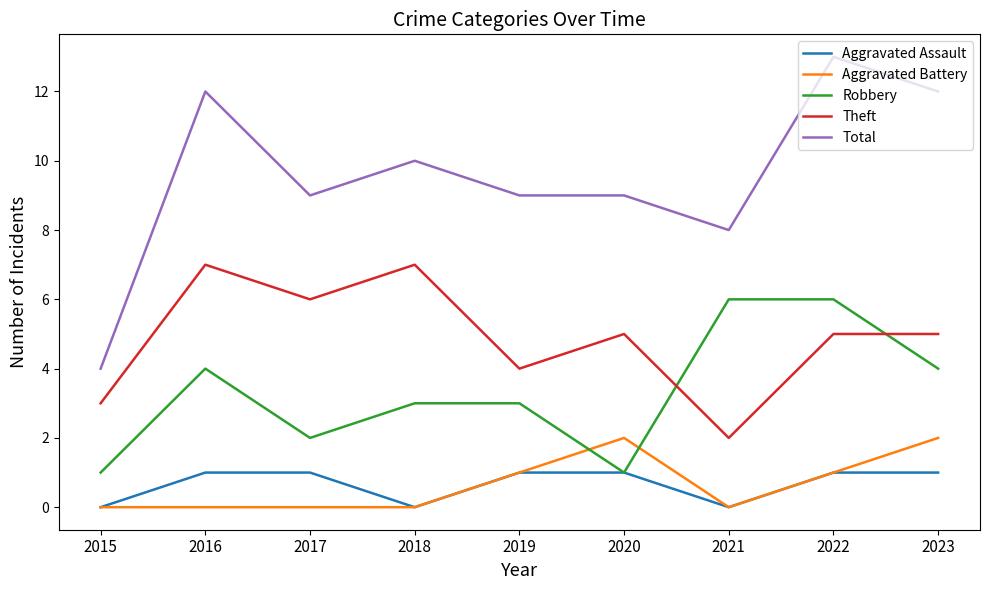

Reading left to right, transcribe all the data shown in this chart.

Aggravated Assault: 2015=0	2016=1	2017=1	2018=0	2019=1	2020=1	2021=0	2022=1	2023=1
Aggravated Battery: 2015=0	2016=0	2017=0	2018=0	2019=1	2020=2	2021=0	2022=1	2023=2
Robbery: 2015=1	2016=4	2017=2	2018=3	2019=3	2020=1	2021=6	2022=6	2023=4
Theft: 2015=3	2016=7	2017=6	2018=7	2019=4	2020=5	2021=2	2022=5	2023=5
Total: 2015=4	2016=12	2017=9	2018=10	2019=9	2020=9	2021=8	2022=13	2023=12